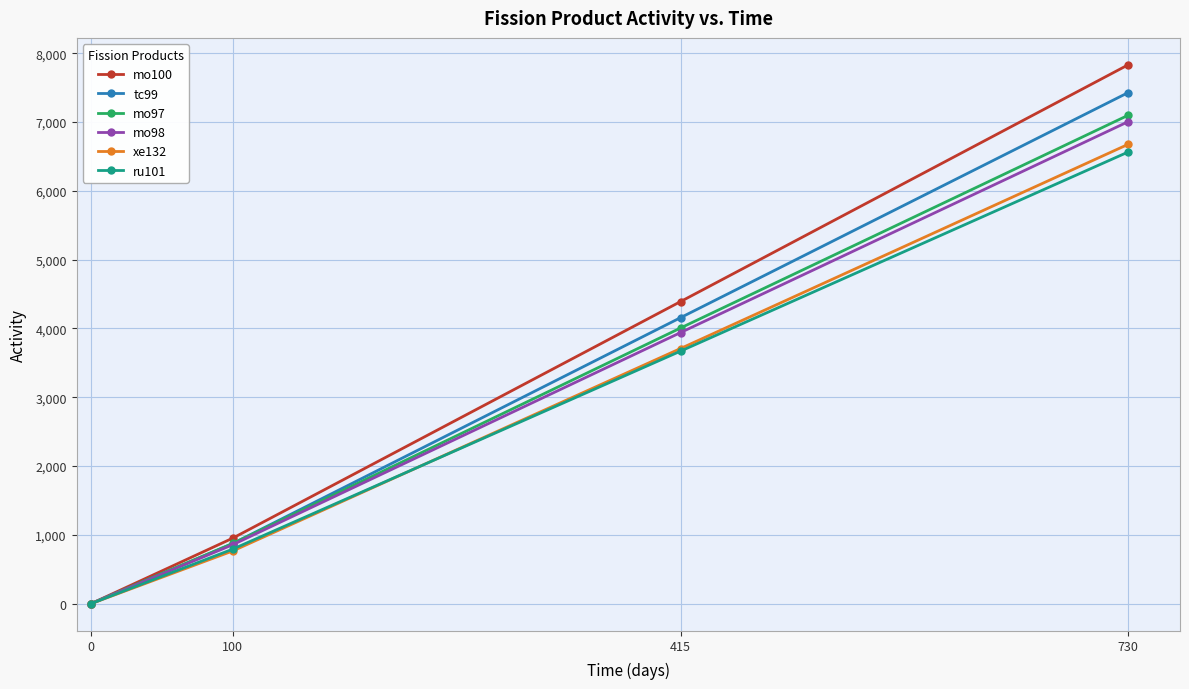

The value of mo100 at 730 is 3290.5. True or false?

False